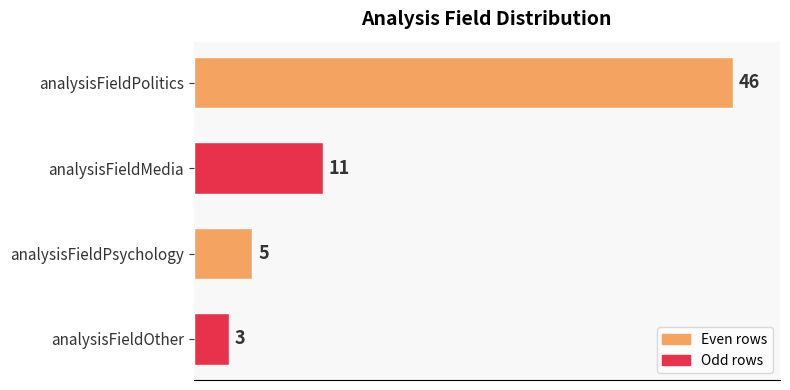

What is the difference between the maximum and minimum values?

43